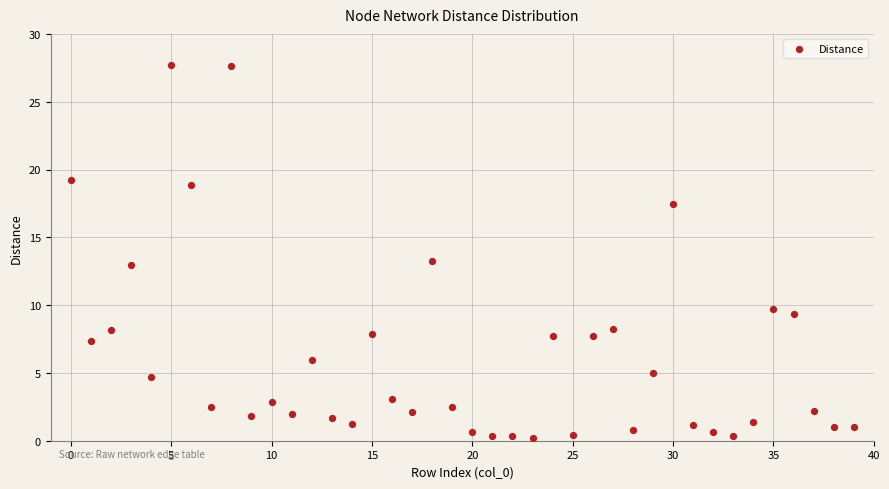

What is the range of Y values (max minus min)?

27.5